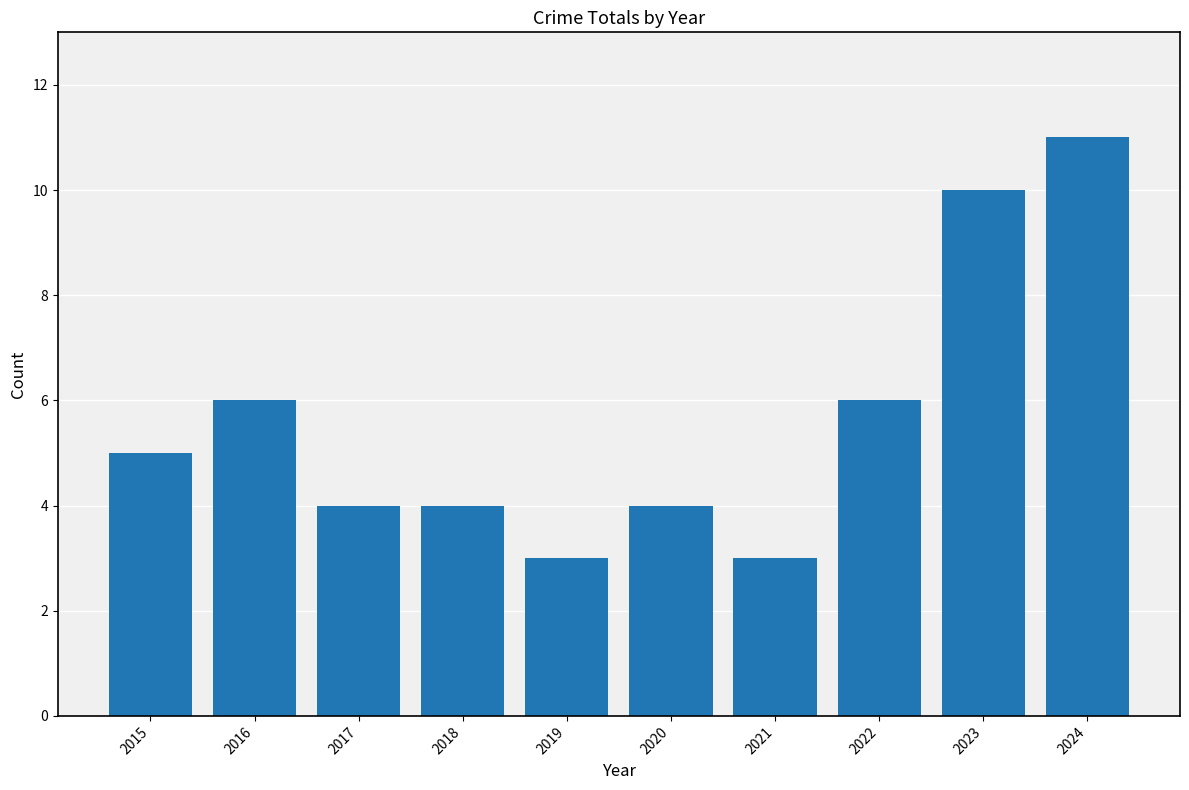

What value does the data have at 2022?

6